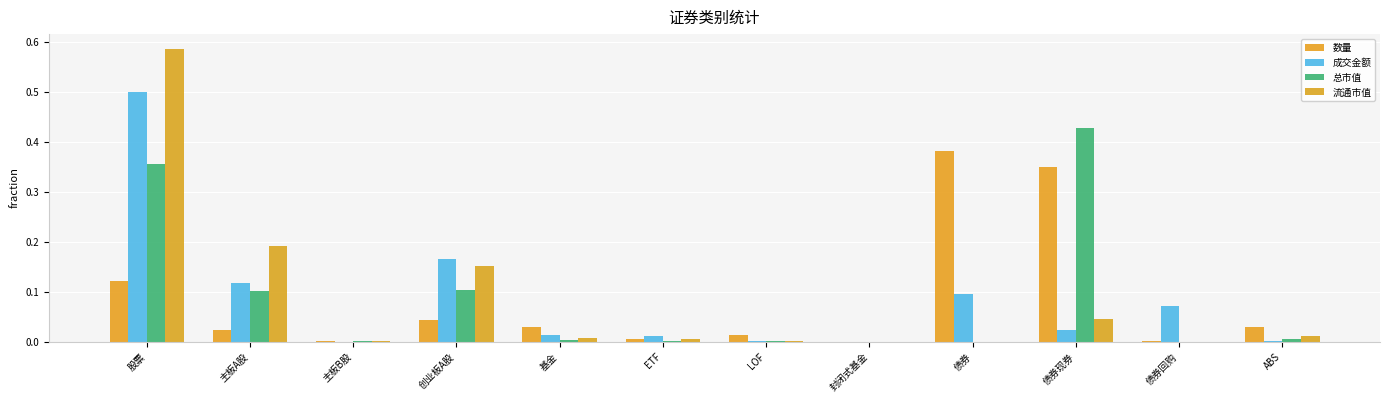

Does the chart contain stacked bars?

No